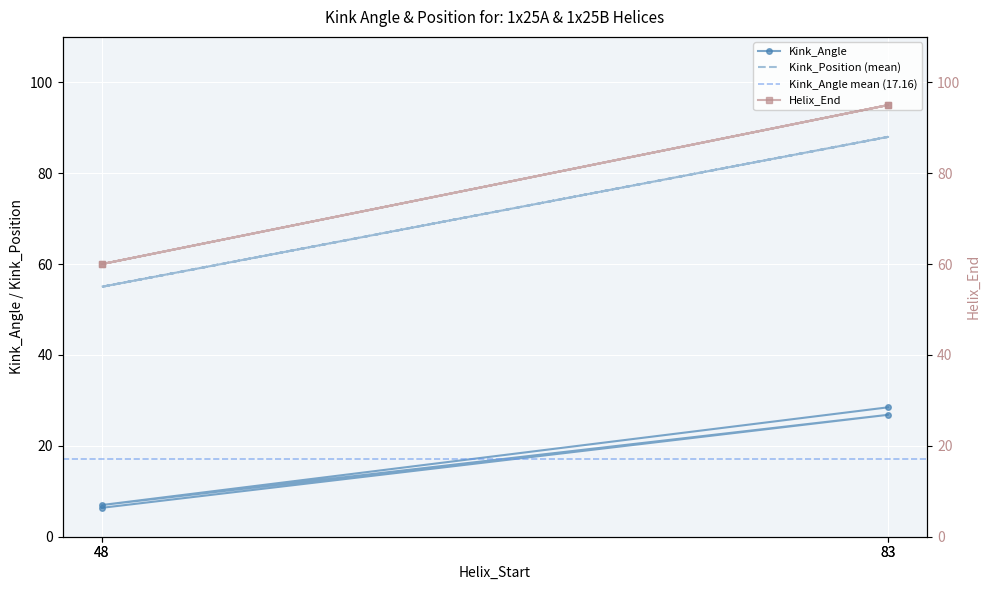

What is the spread (max minus min) of values at 83?

68.2